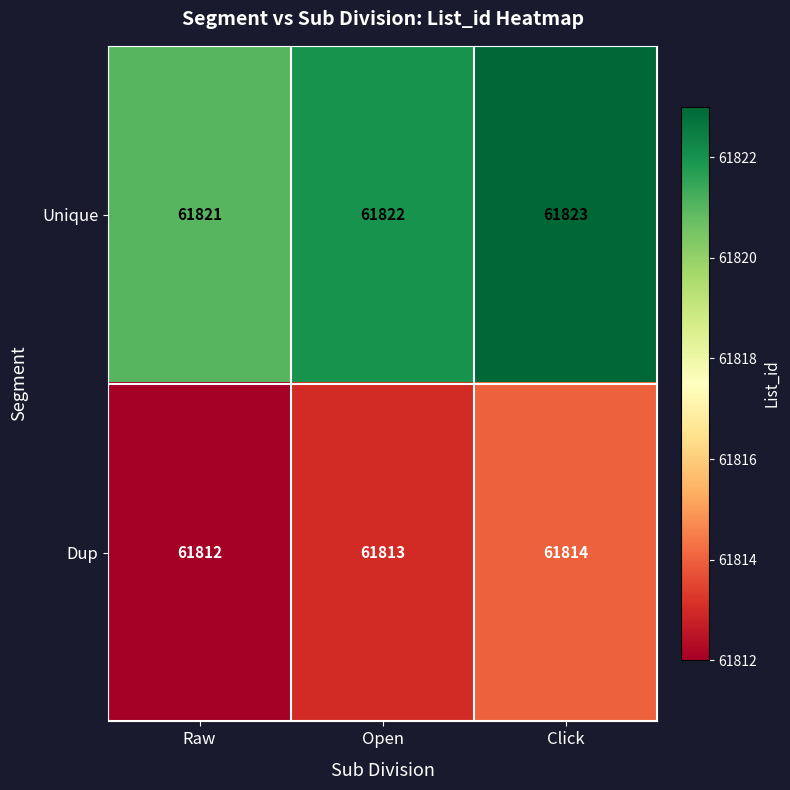

At which label is Unique closest to 61822?

Open